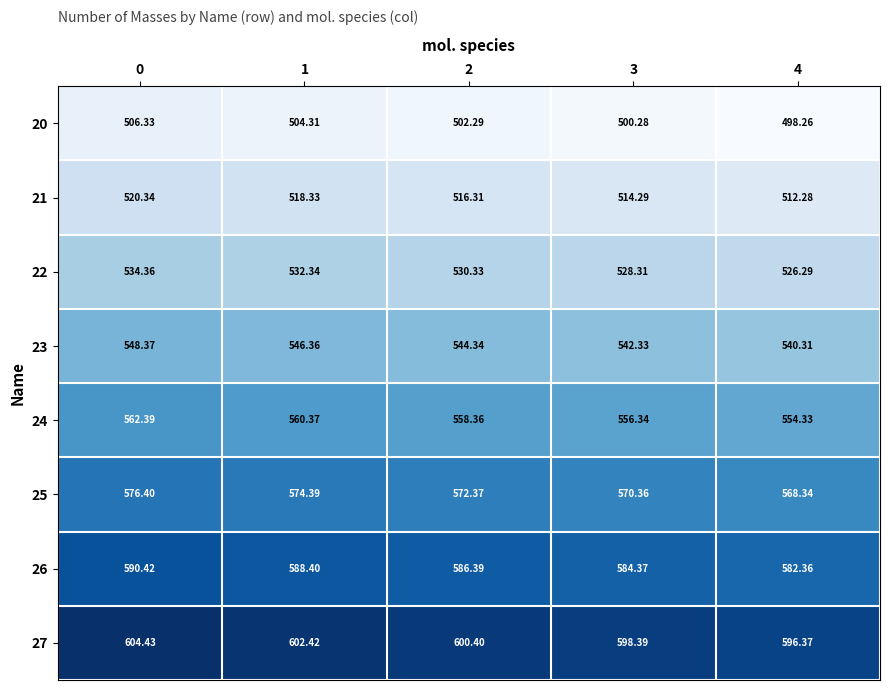

Is the value of 26 at 0 greater than the value of 23 at 3?

Yes